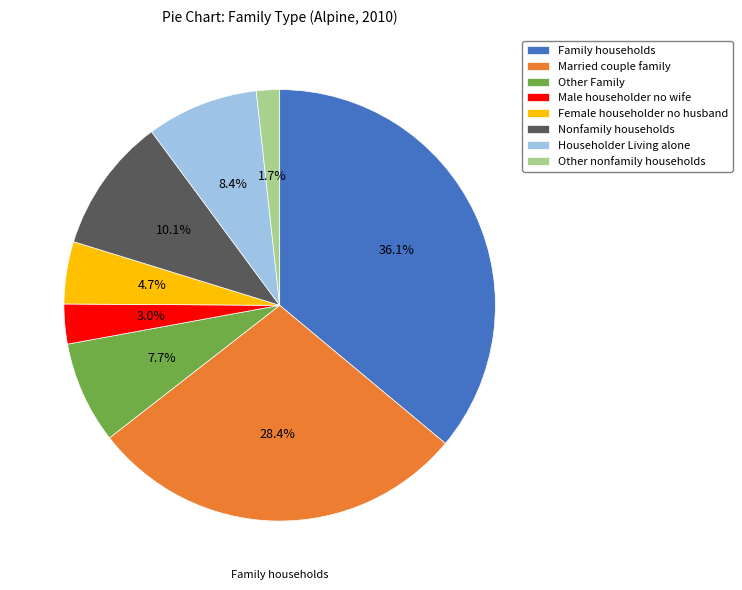

To the nearest percent, what percentage of the pie is Other Family?

8%